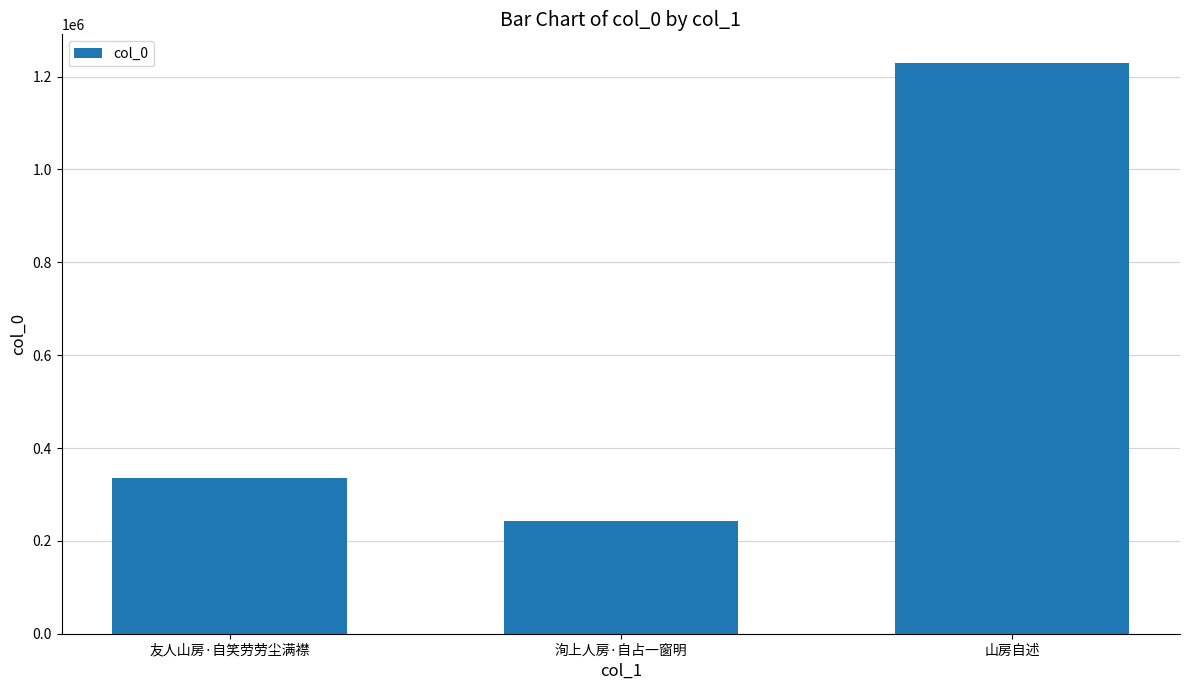

What is the difference between the maximum and minimum values?

987010